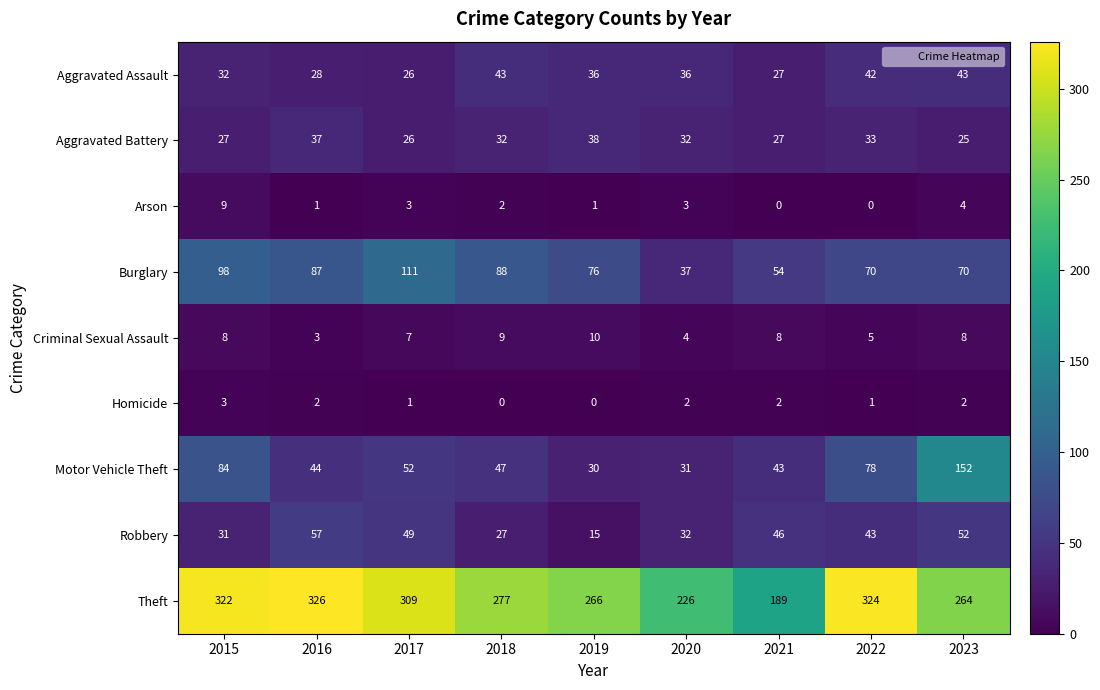

What is the average value of the Burglary series?

77